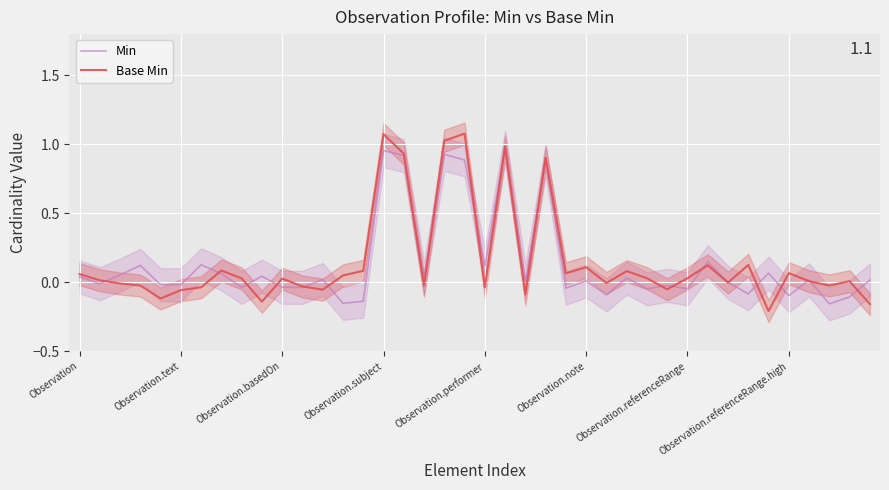

Between 9 and 39, which series saw the biggest shift?

Min